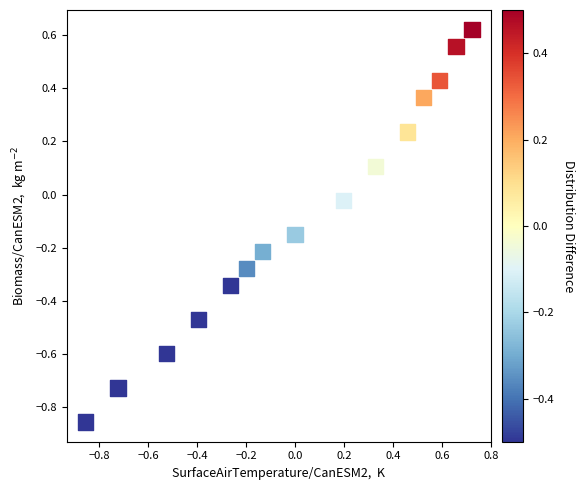

What is the range of X values (max minus min)?

1.6